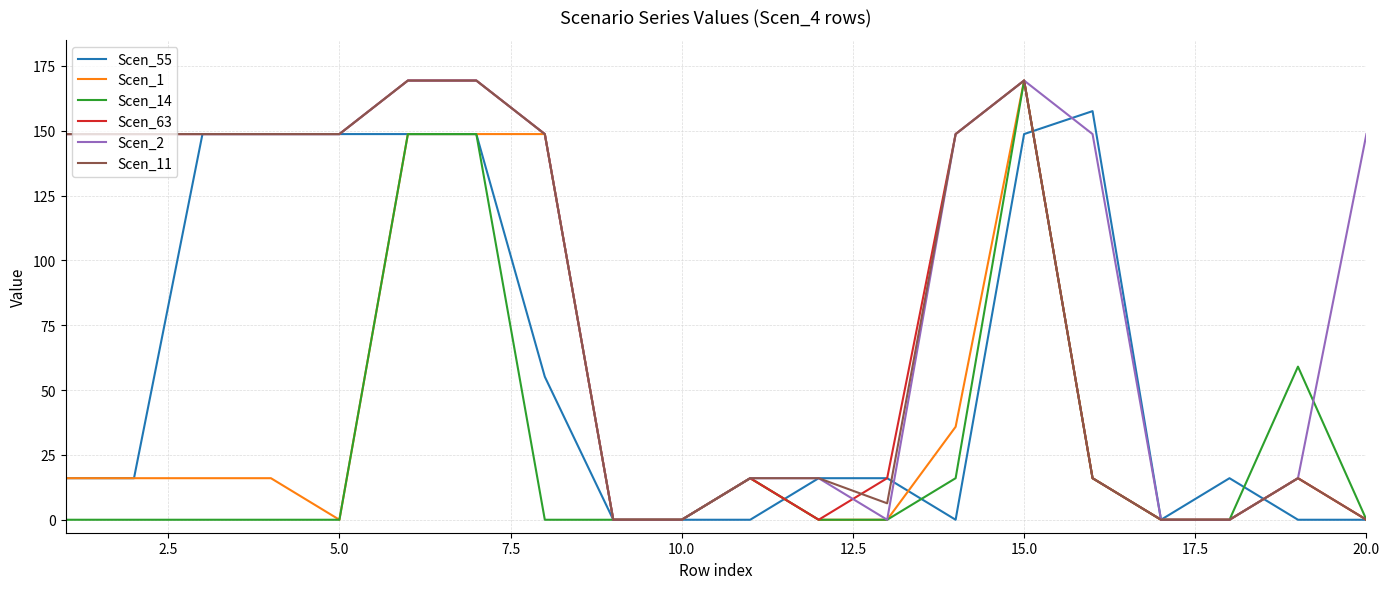

How many lines are shown in the chart?

6